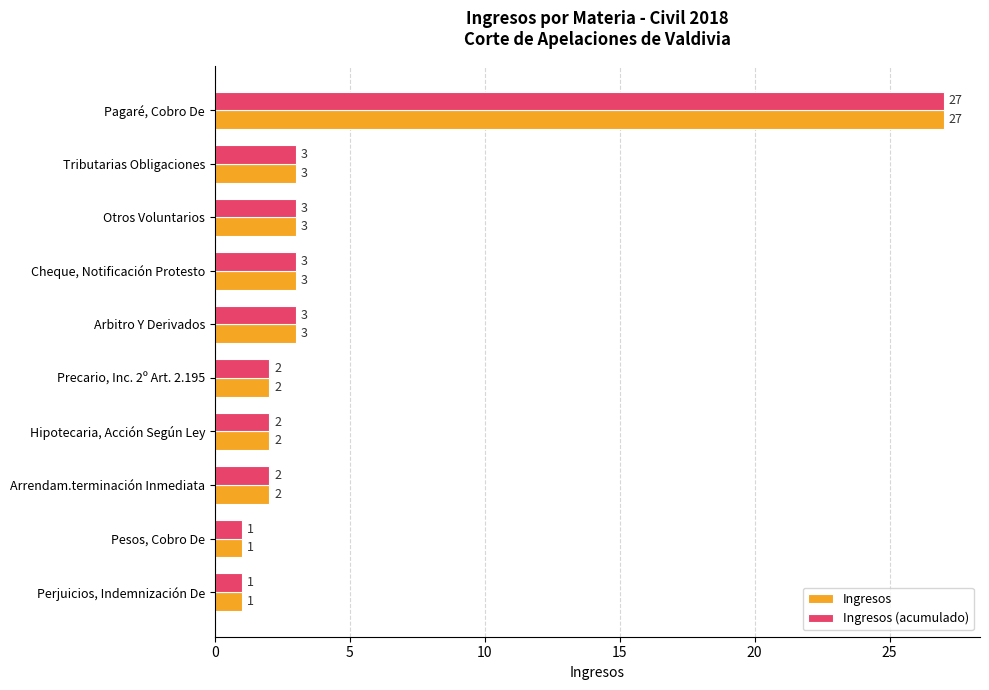

What is the total value across all series at Arrendam.terminación Inmediata?

4